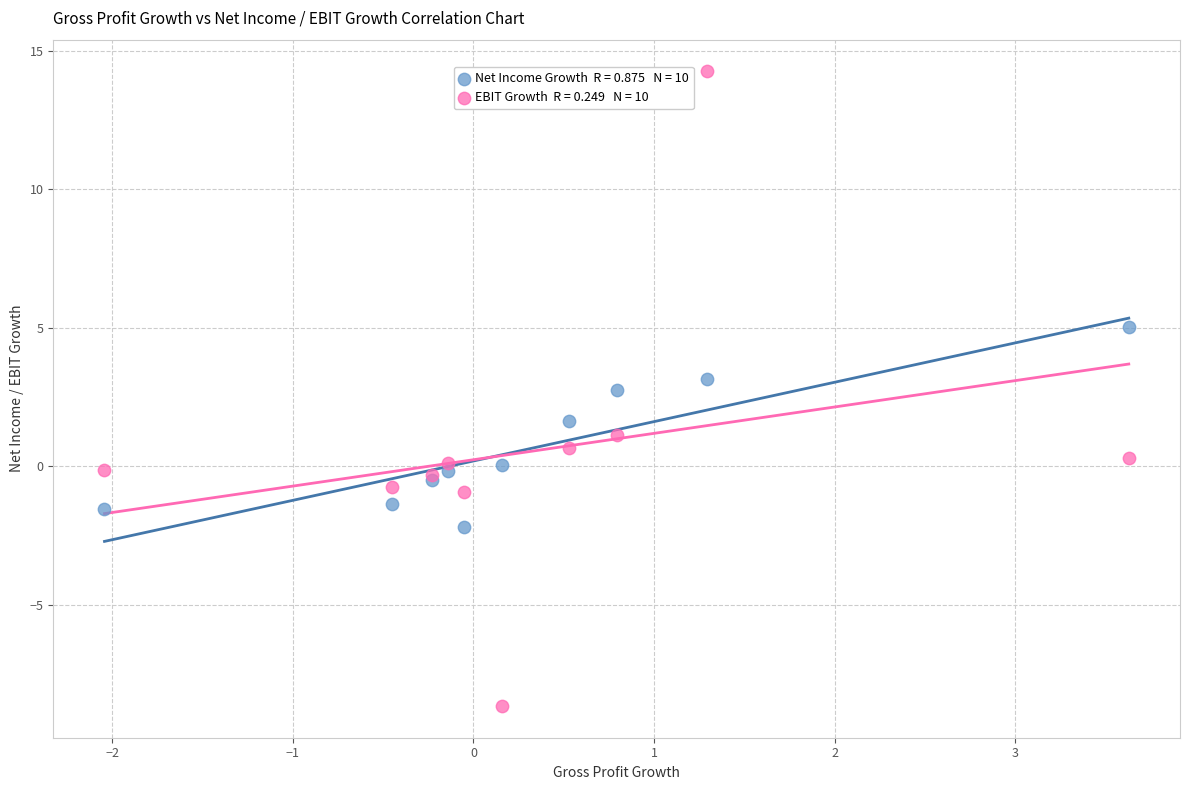

Across all series, what Y value is closest to 2?

1.7